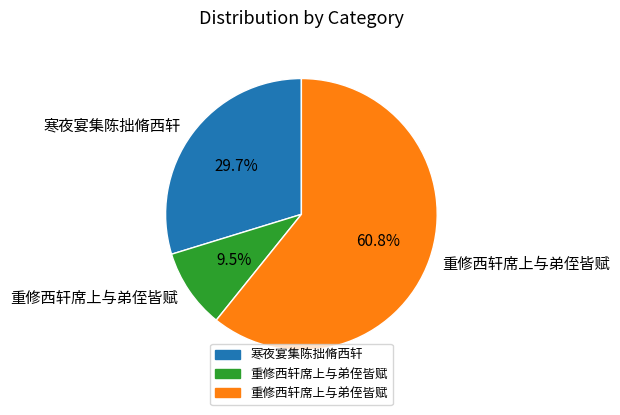

To the nearest percent, what is the difference between the largest and smallest slice percentages?

51%